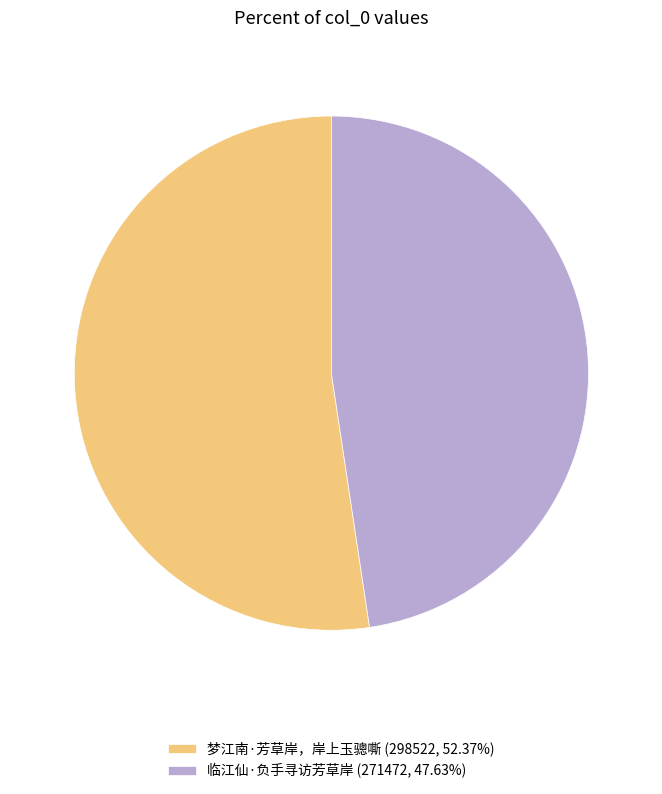

Which has a higher value, 梦江南·芳草岸，岸上玉骢嘶 or 临江仙·负手寻访芳草岸?

梦江南·芳草岸，岸上玉骢嘶